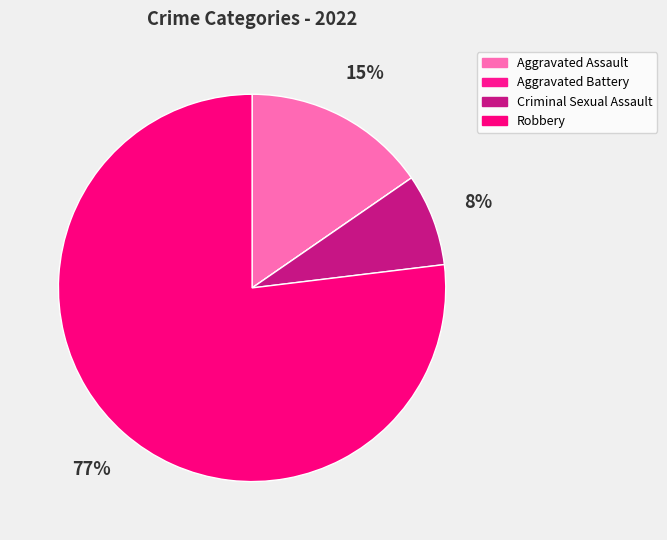

To the nearest percent, what is the difference between the Robbery and Aggravated Battery slice percentages?

77%